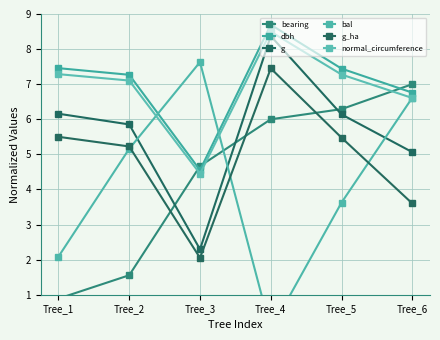

Where is bal nearest to the value 3?

Tree_5